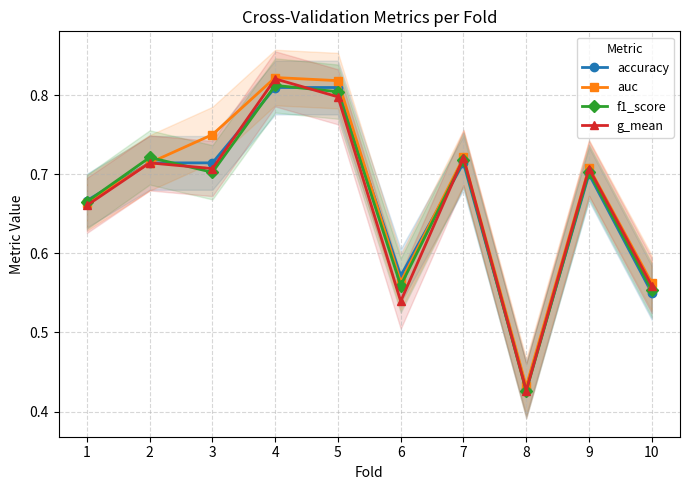

How many lines are shown in the chart?

4